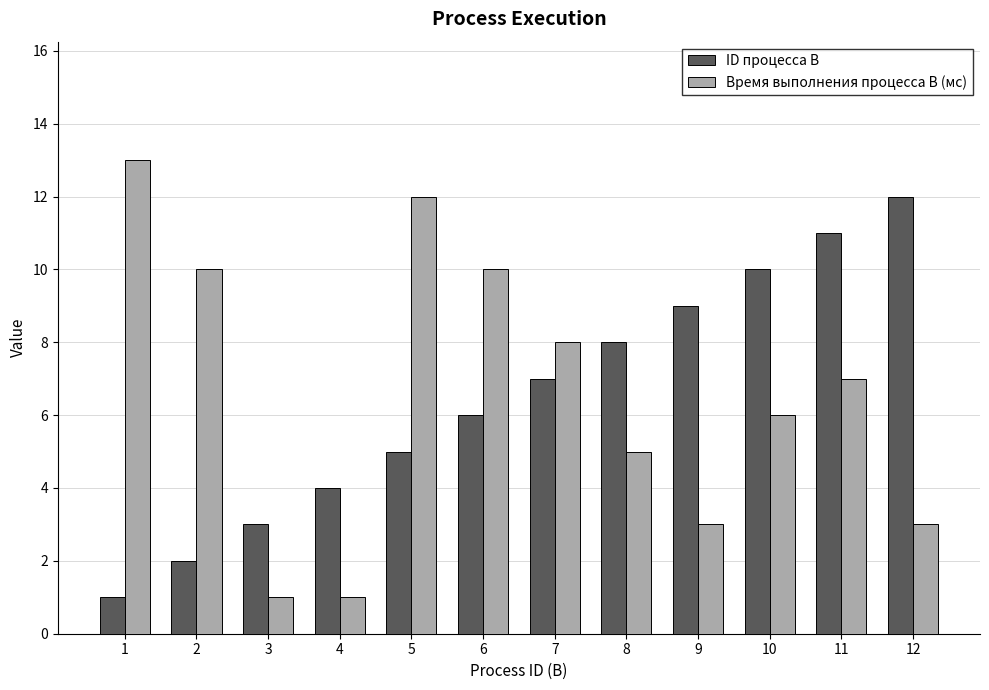

What is the total value across all series at 3?

4